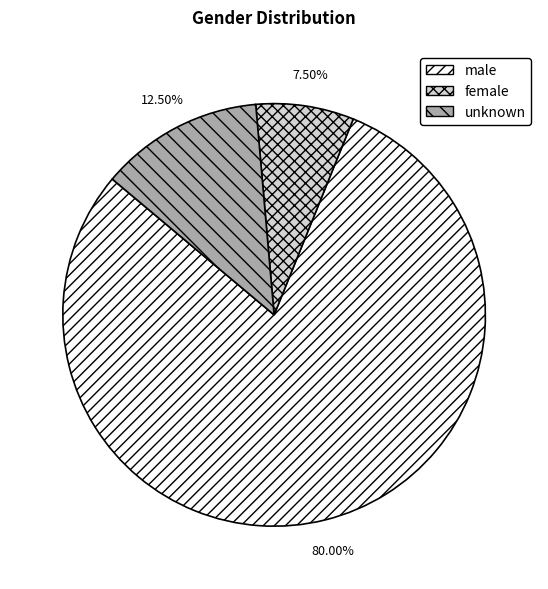

To the nearest percent, what is the difference between the largest and smallest slice percentages?

72%